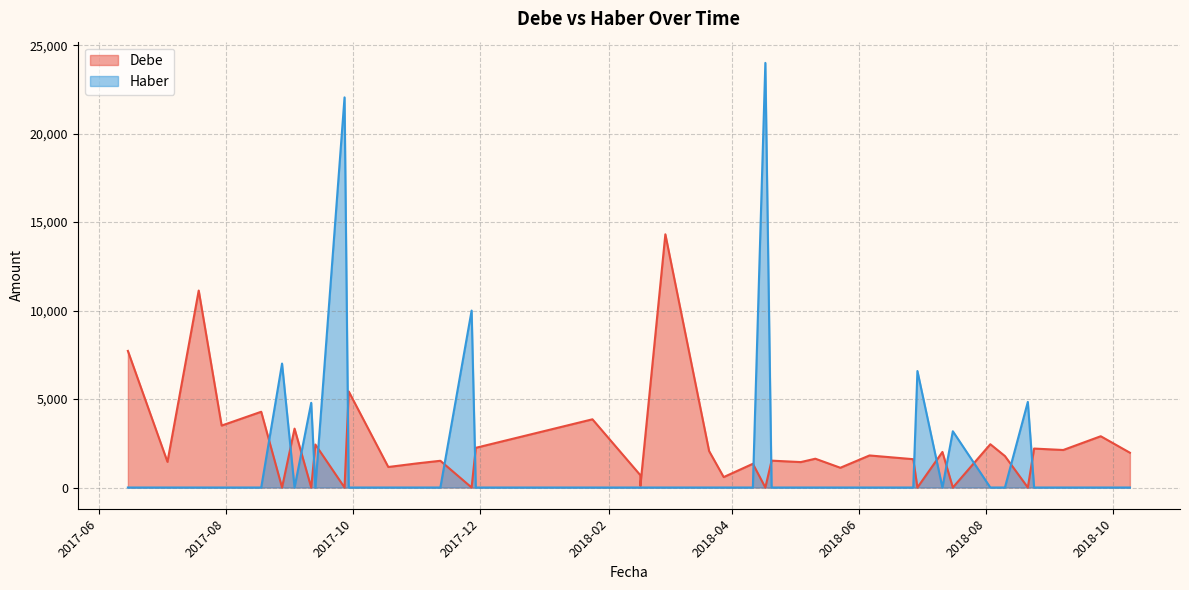

In Haber, how many points are higher than both neighbors (excluding endpoints)?

8